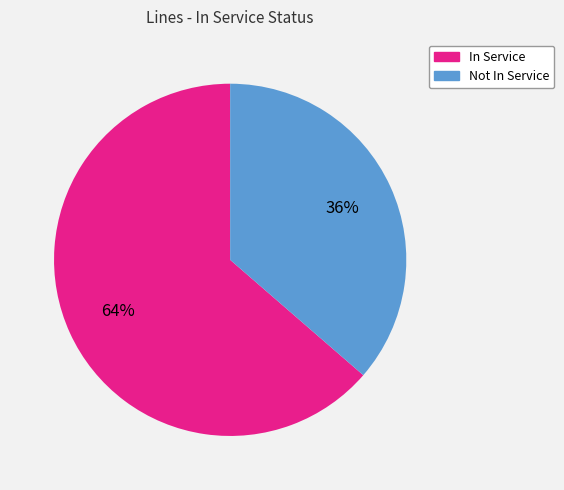

Is there any slice that represents more than half of the pie?

Yes